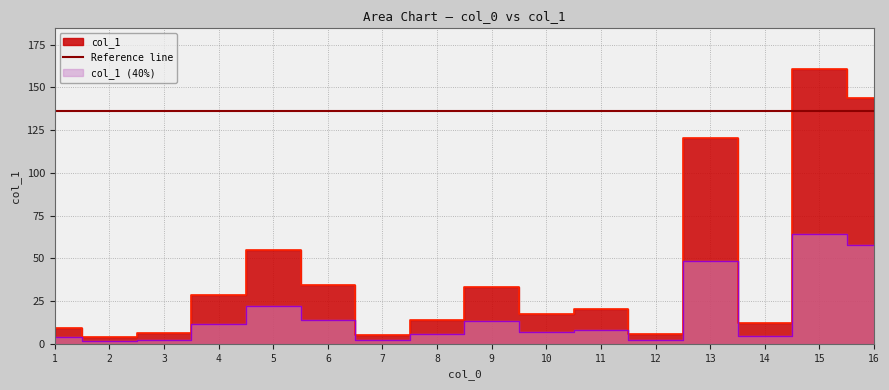

Is it true that the value at 6 is 59.6?

False